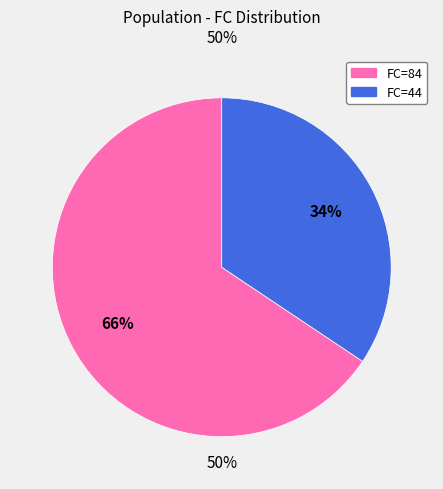

How much of the chart is everything except FC=84?

34.4%